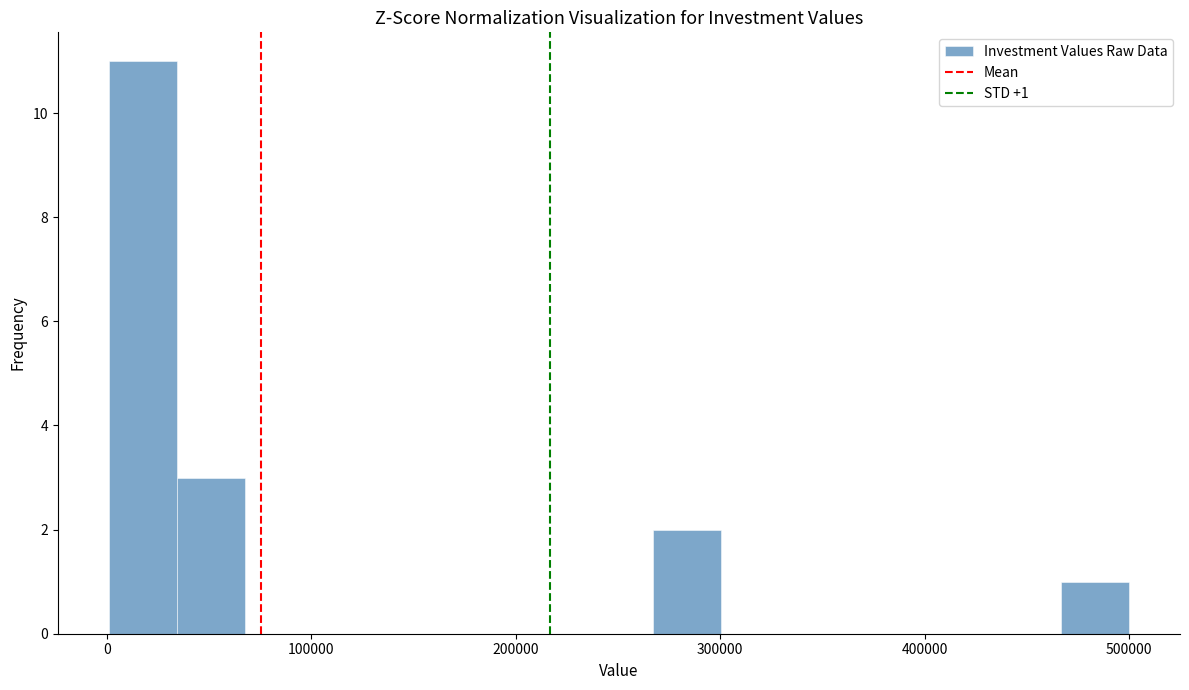

Read against the x-axis, roughly where is the centre of the tallest bar?

20000